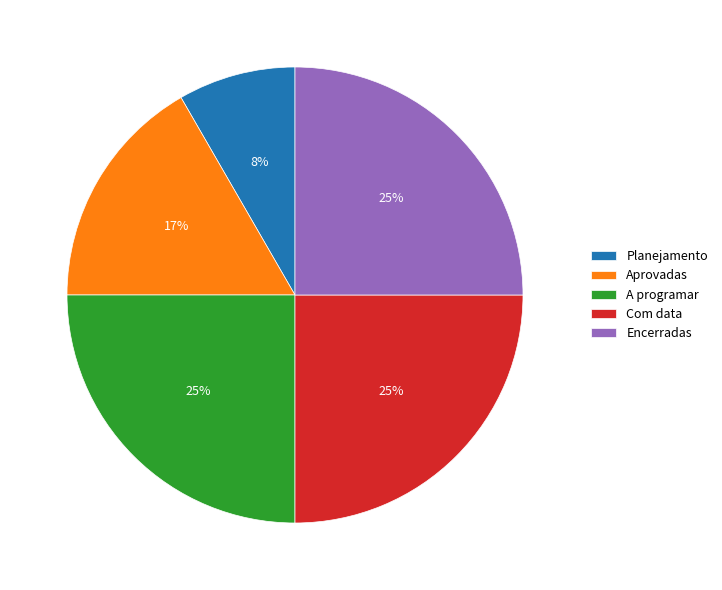

True or false: Com data accounts for 36% of the total.

False